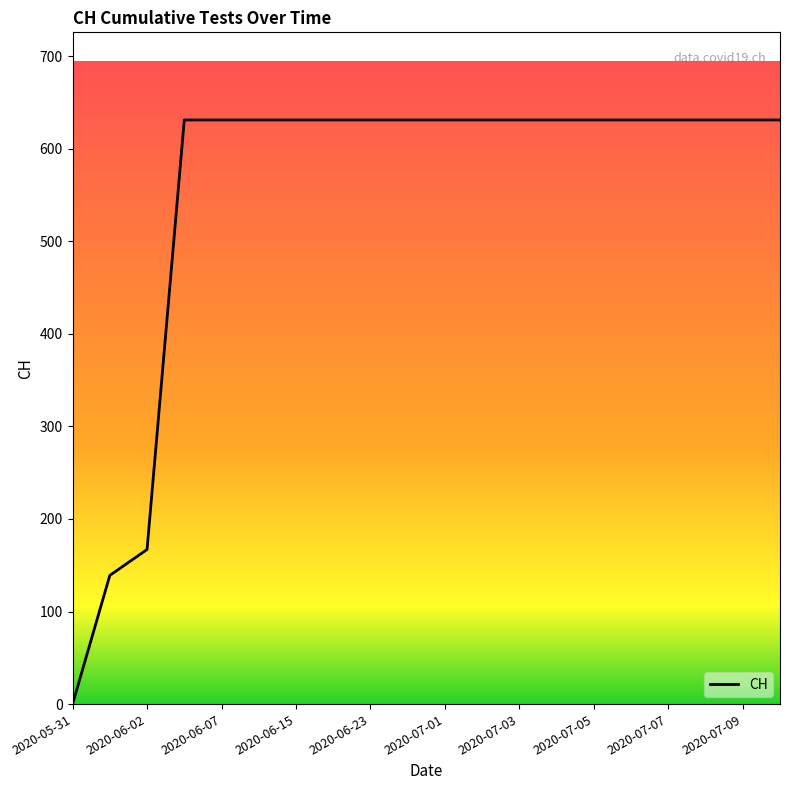

What is the difference between the maximum and minimum values?

631